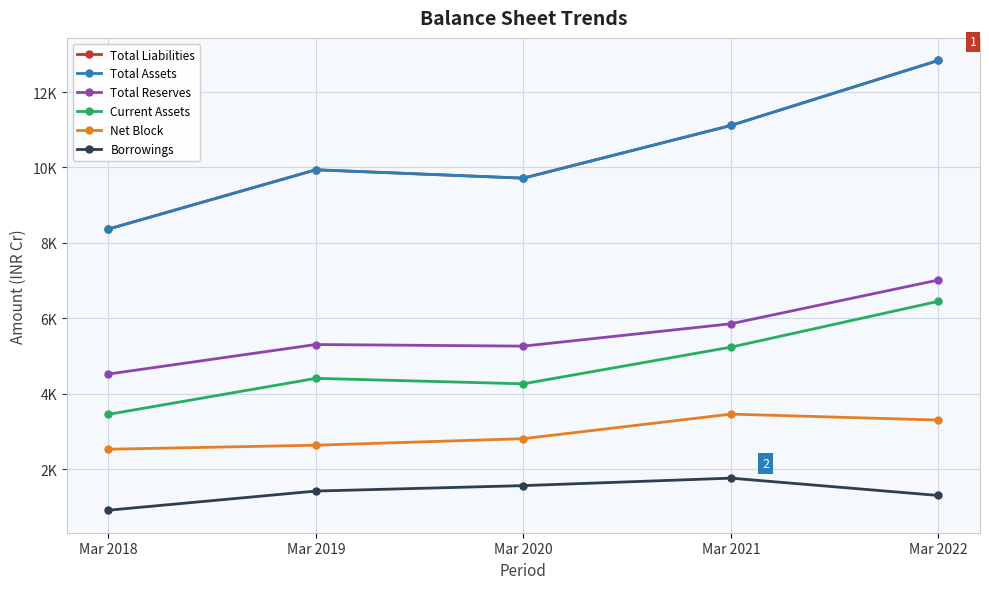

True or false: Borrowings and Total Assets cross at least once.

False